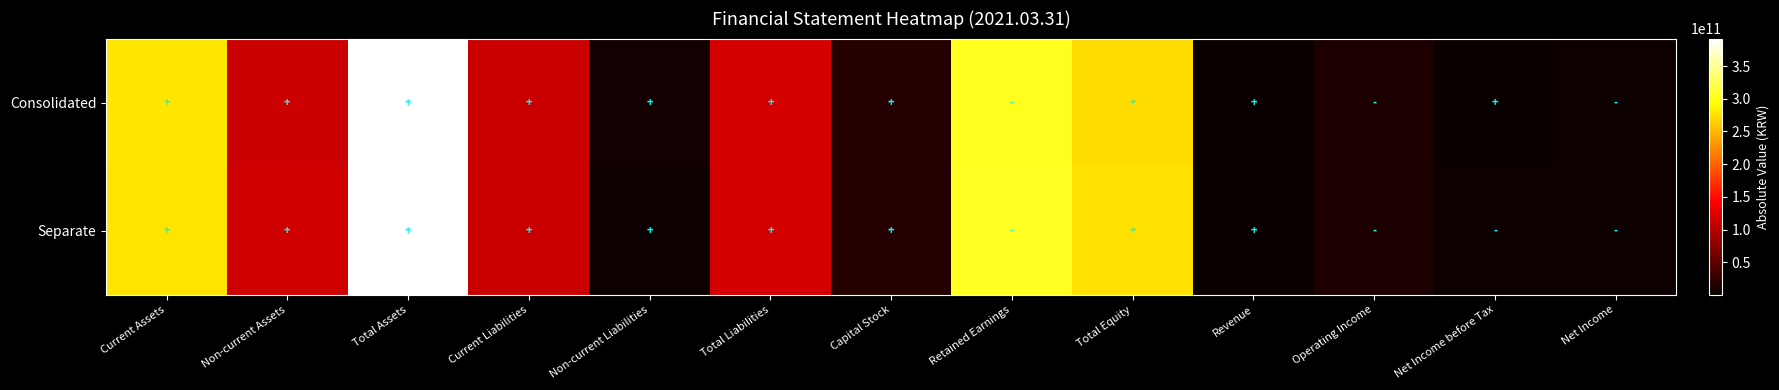

At which category does the chart reach its peak across all series?

Total Assets